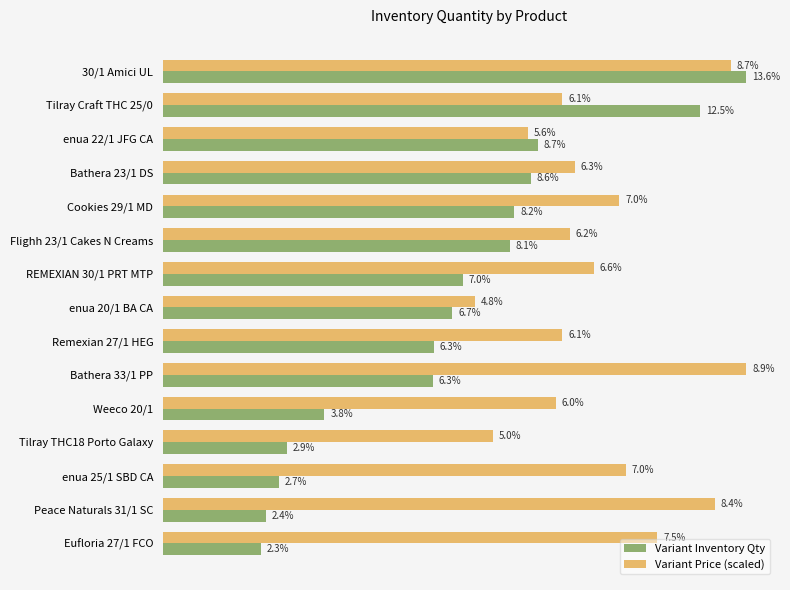

What are all the series names shown in the legend?

Variant Inventory Qty, Variant Price (scaled)